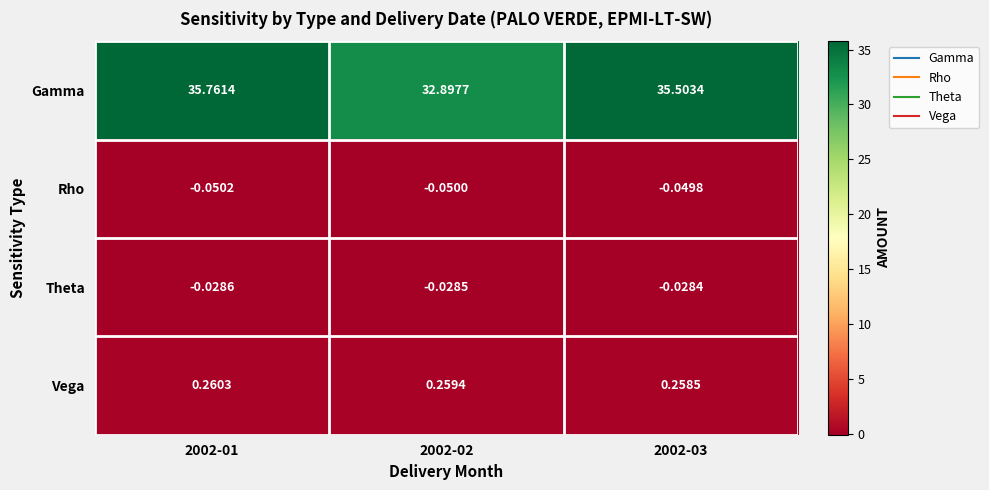

Which series changed the most between 2002-02 and 2002-03?

Gamma